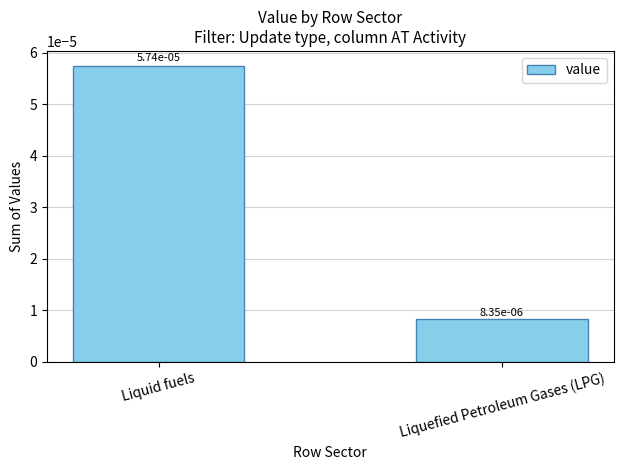

What is the label of the 2nd bar from the left?

Liquefied Petroleum Gases (LPG)